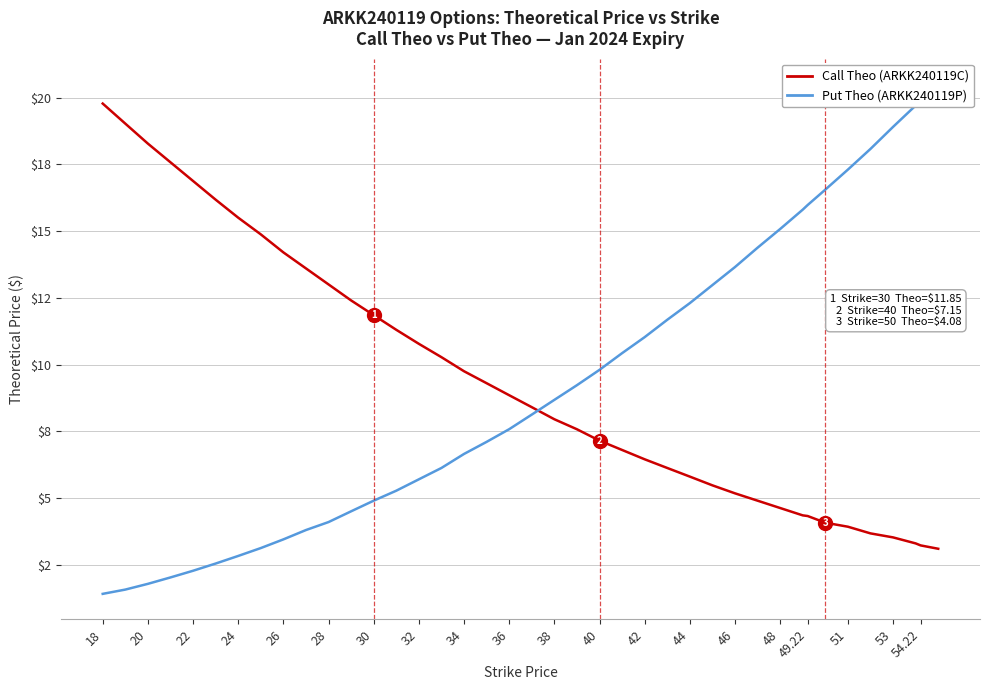

What is the label of the 2nd point from the left?

20